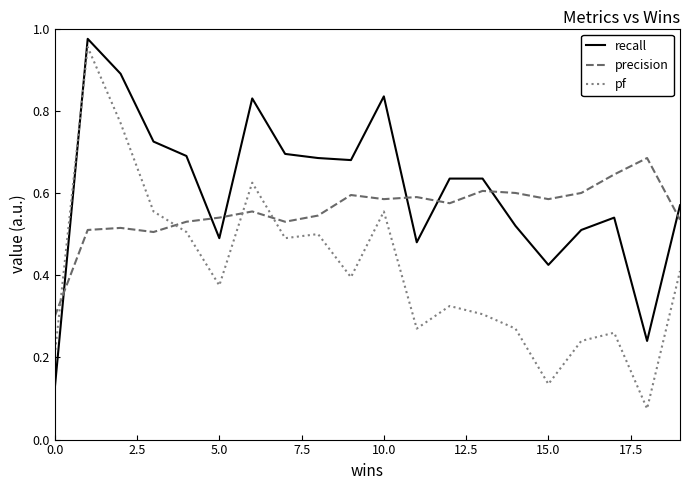

Which series ends up on top after the final intersection of pf and precision?

precision